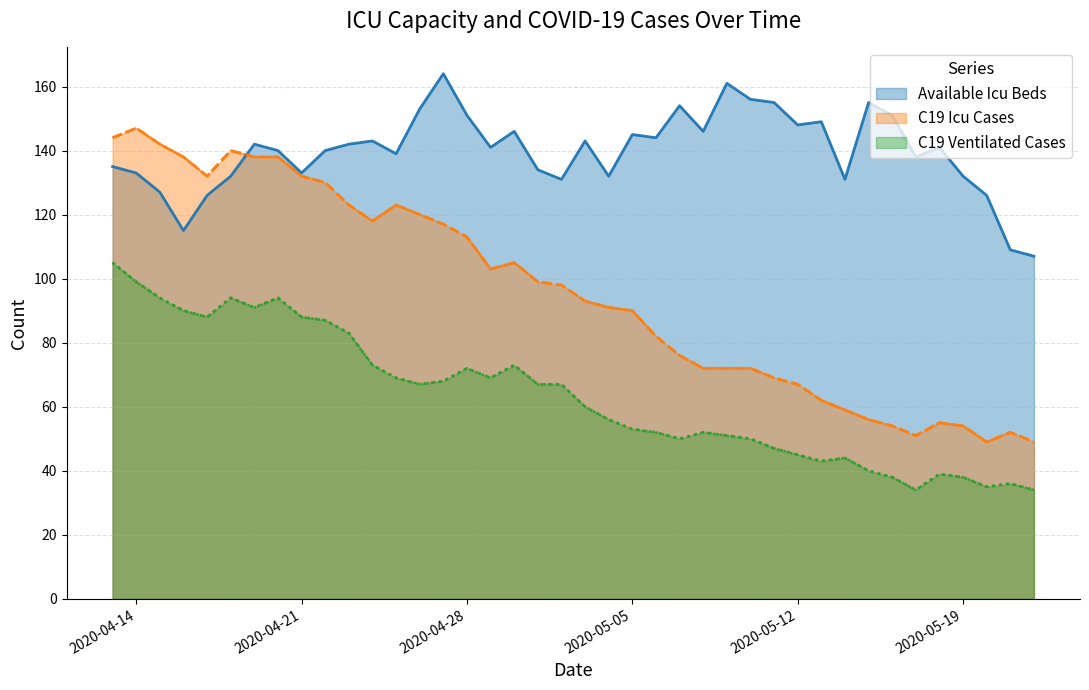

Rank the series by their average value, from lowest to highest.

c19_ventilated_cases (line), c19_icu_cases (line), available_icu_beds (line)